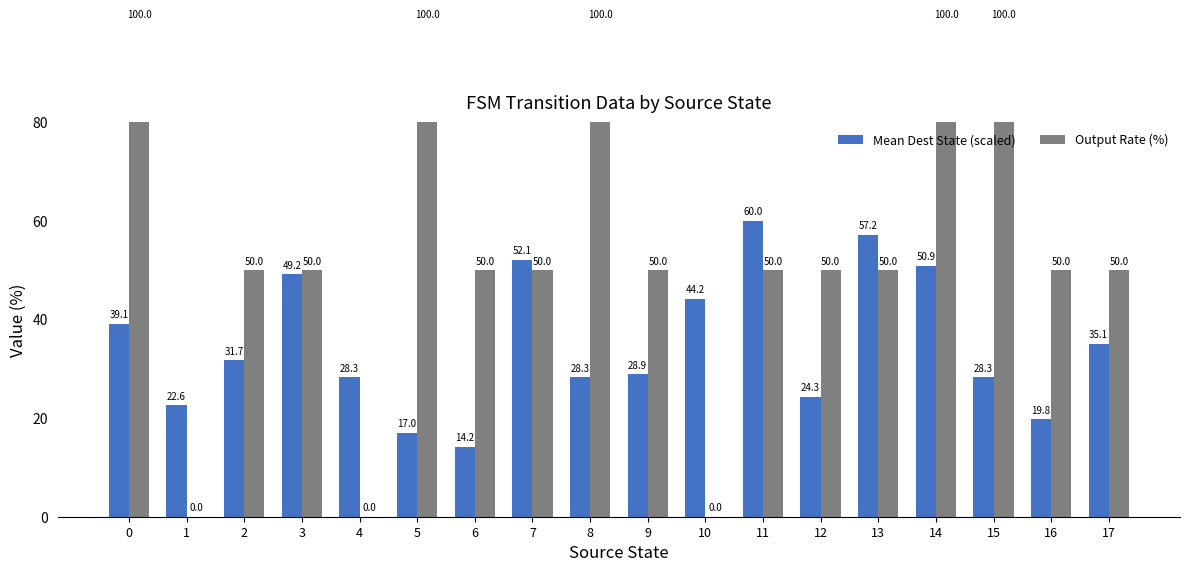

The Mean Dest State (scaled) series shows 59.2 at 17. True or false?

False